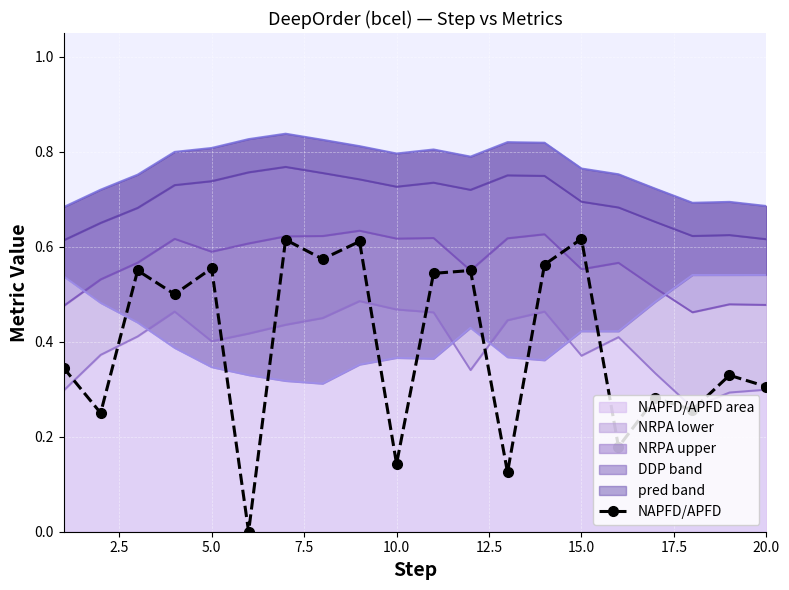

How many categories are shown in the chart?

20